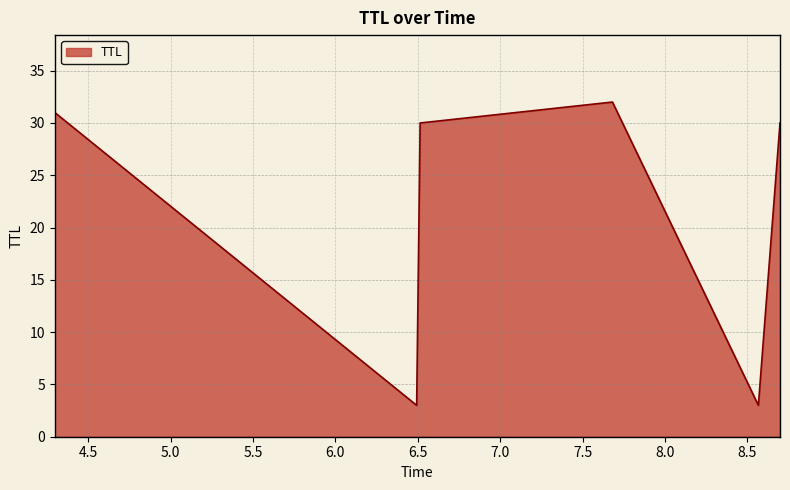

What is the sum of all values?

129